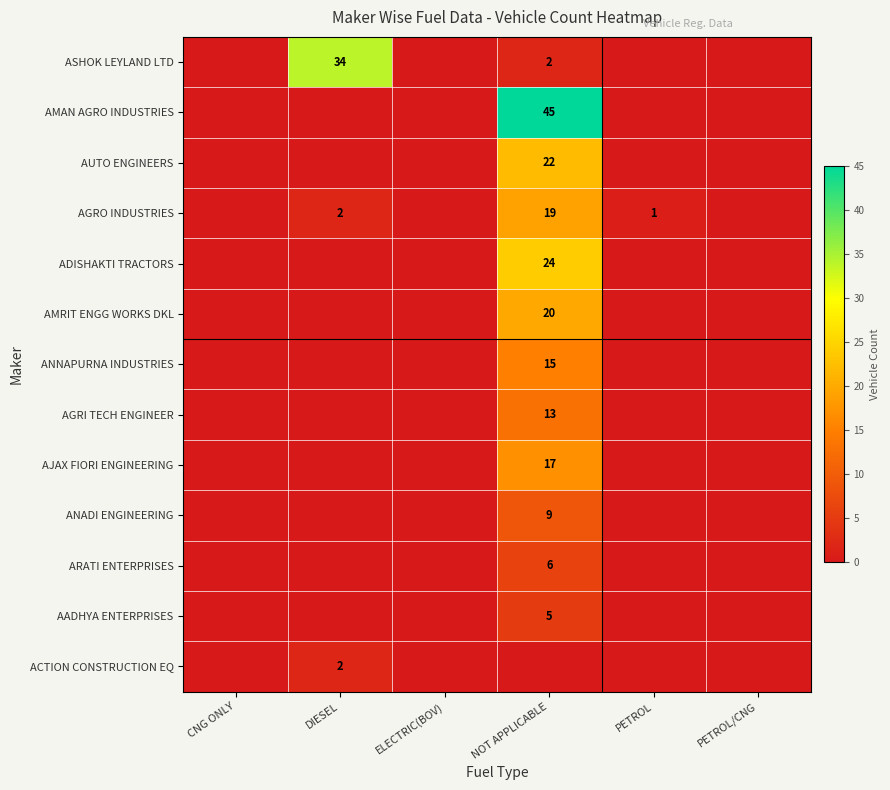

The AGRO INDUSTRIES series shows 9 at NOT APPLICABLE. True or false?

False